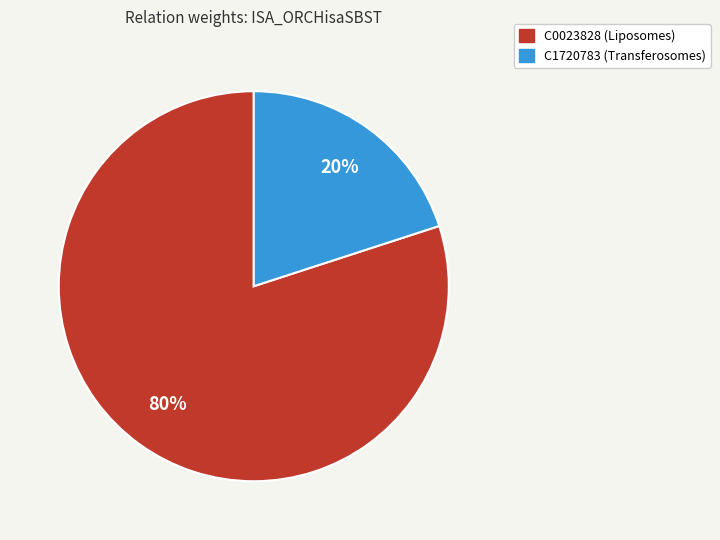

Which category has the biggest portion of the pie?

C0023828 (Liposomes)